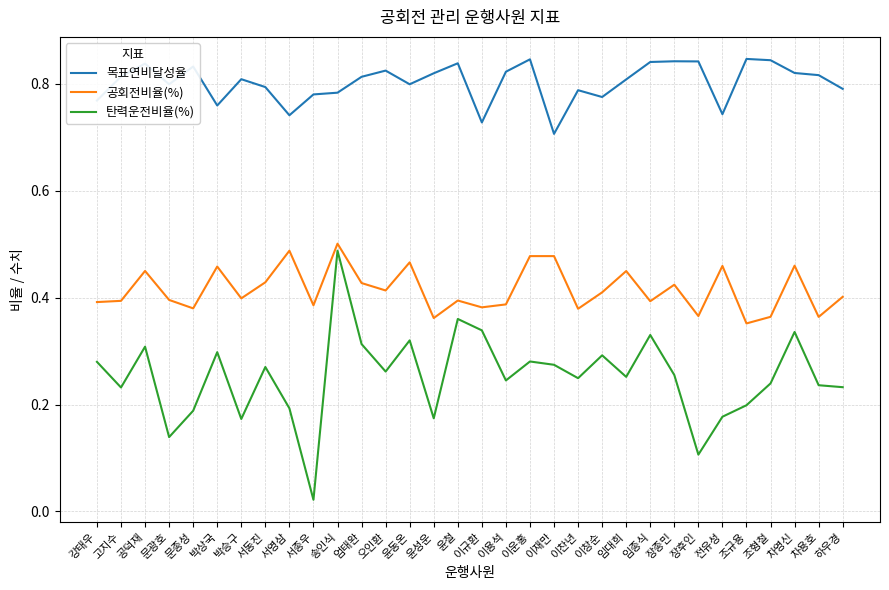

At which category is the sum across all series the highest?

송인식